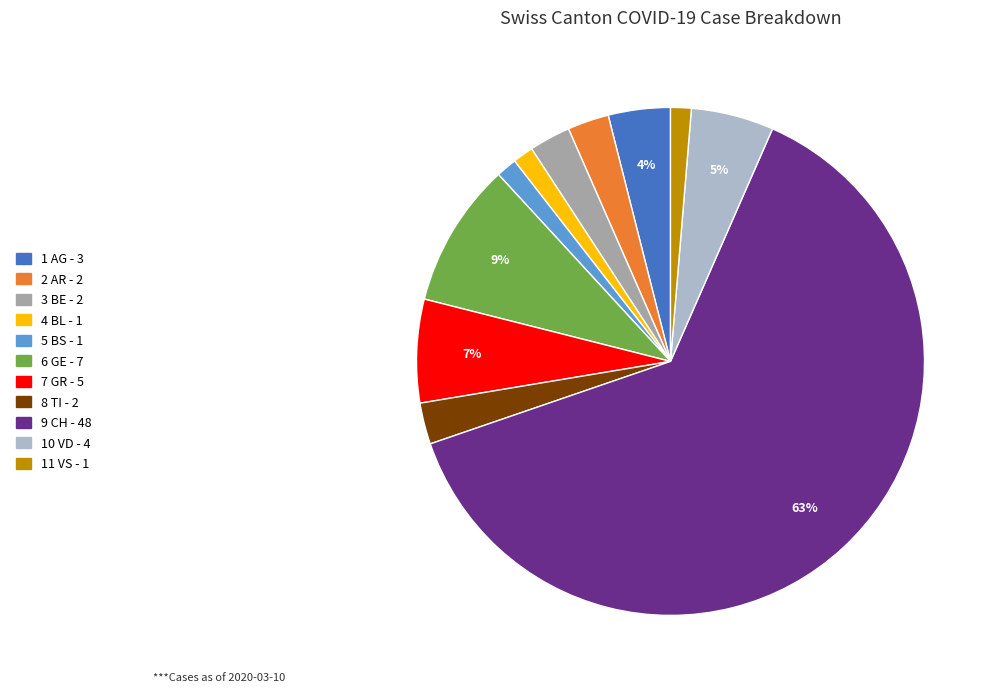

To the nearest percent, what is the difference between the largest and smallest slice percentages?

62%